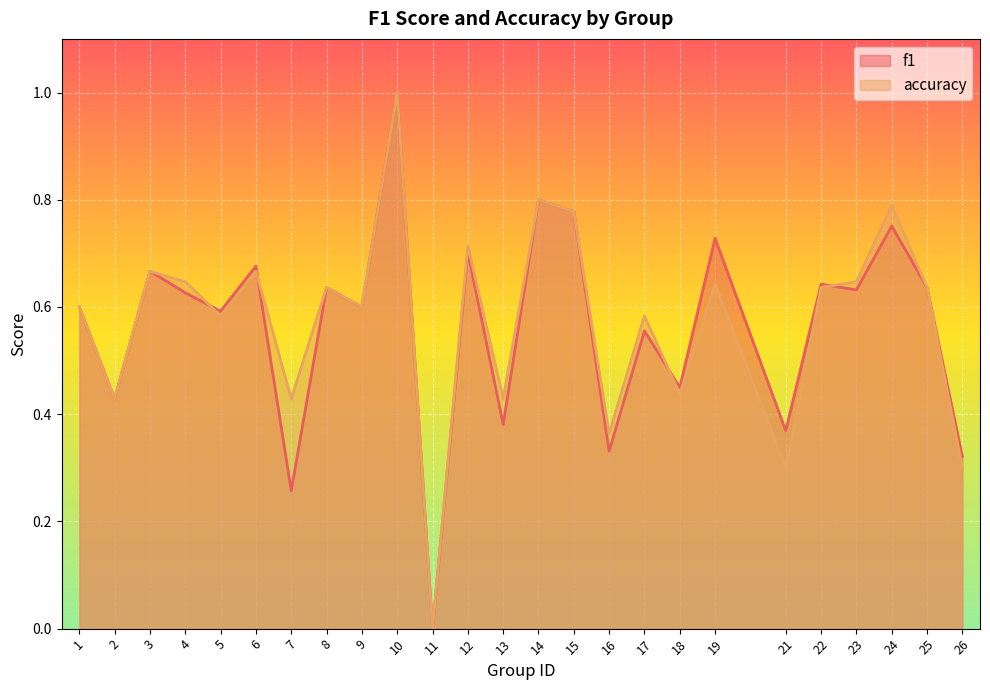

What is the sum of the accuracy values at 4 and 23?

1.3